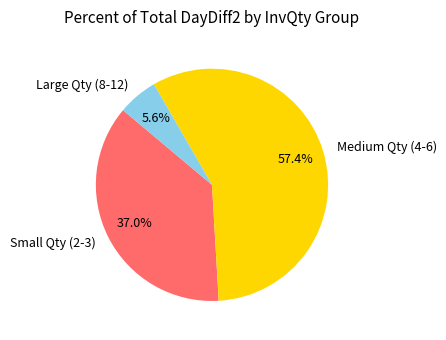

Which has a higher value, Medium Qty (4-6) or Large Qty (8-12)?

Medium Qty (4-6)